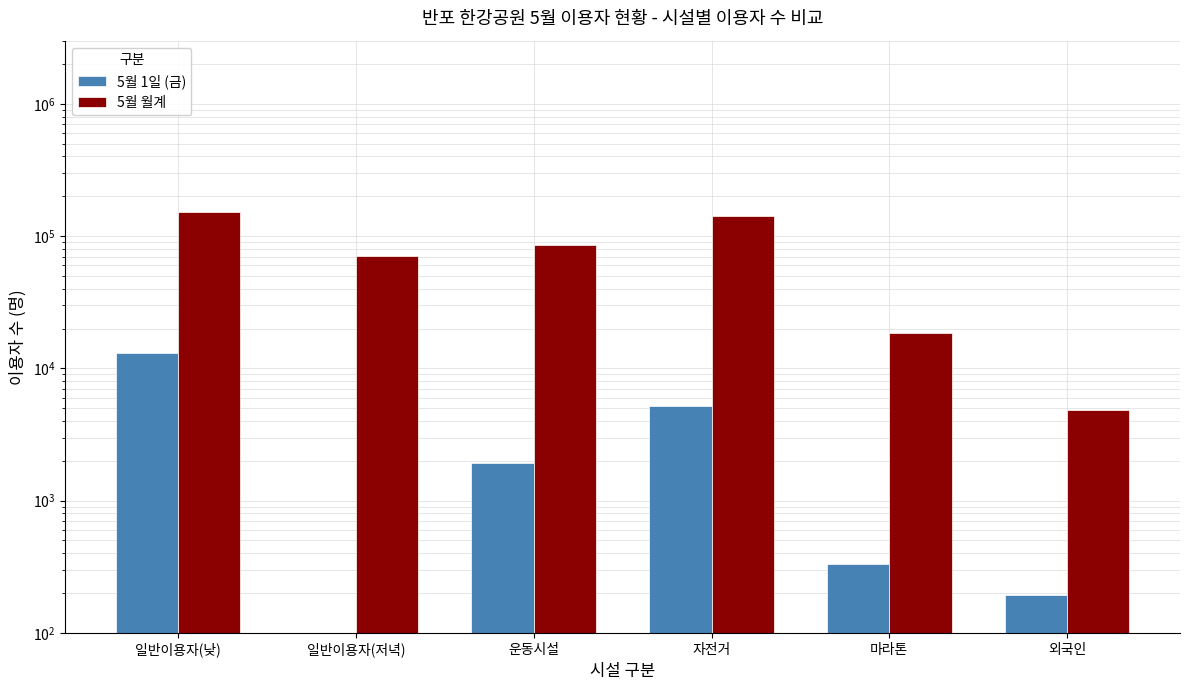

The 5월 1일 (금) series shows 490 at 마라톤. True or false?

False